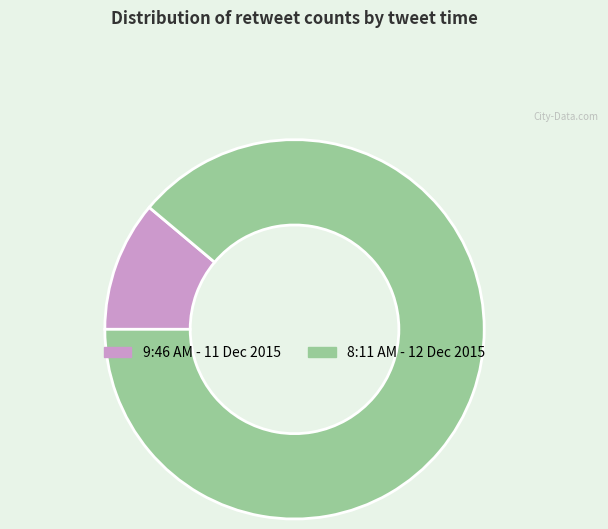

Rank the categories by value from lowest to highest.

9:46 AM - 11 Dec 2015, 8:11 AM - 12 Dec 2015